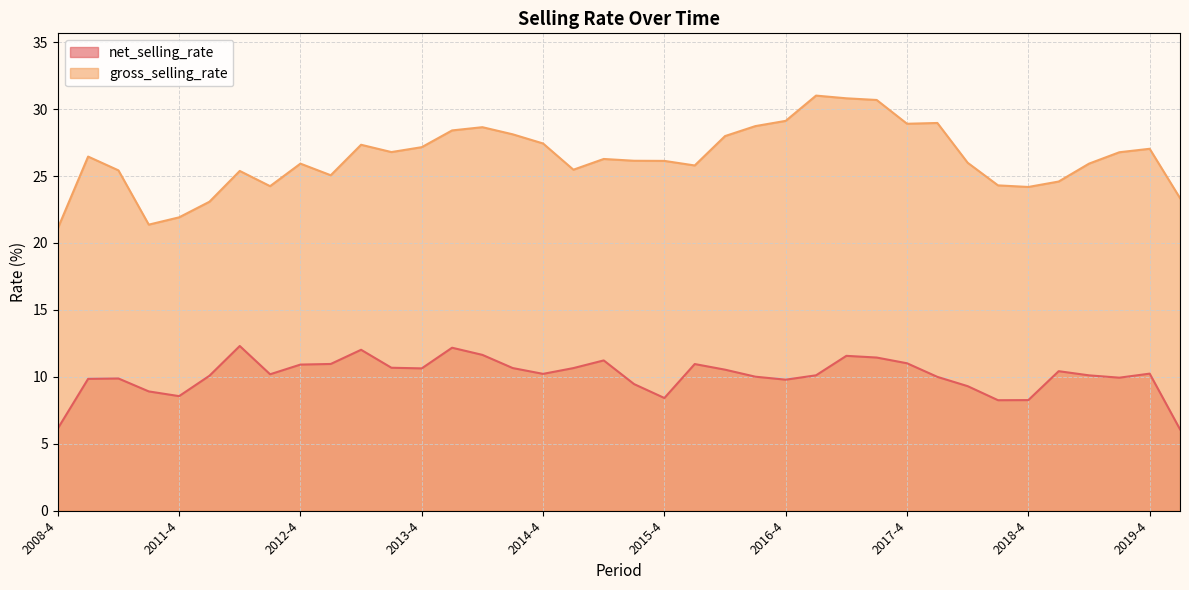

What is the difference between the net_selling_rate values at 2019-4 and 2012-1?

0.2